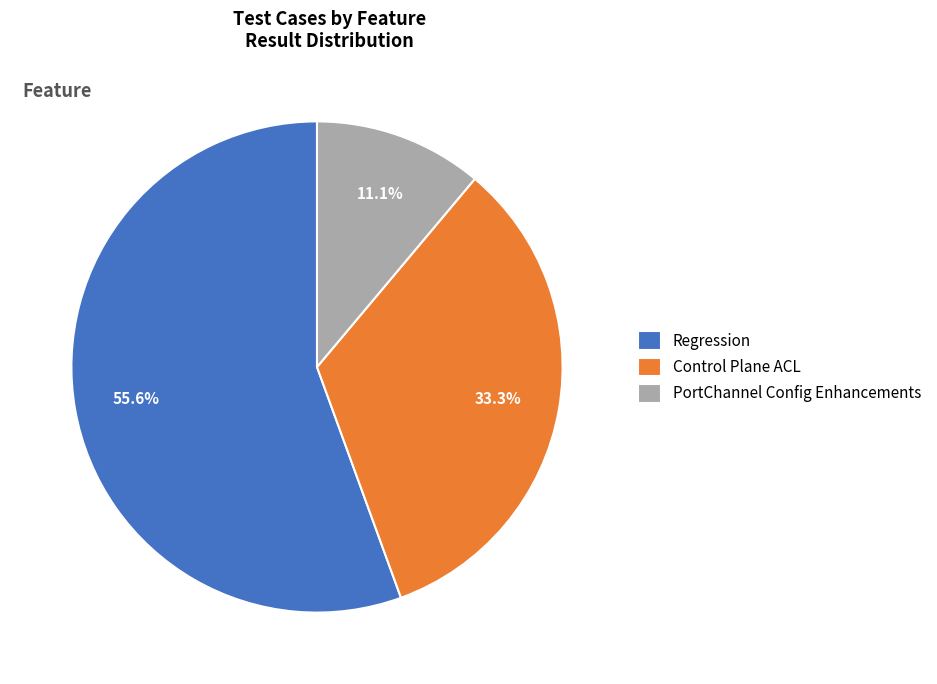

Which slice is the largest?

Regression